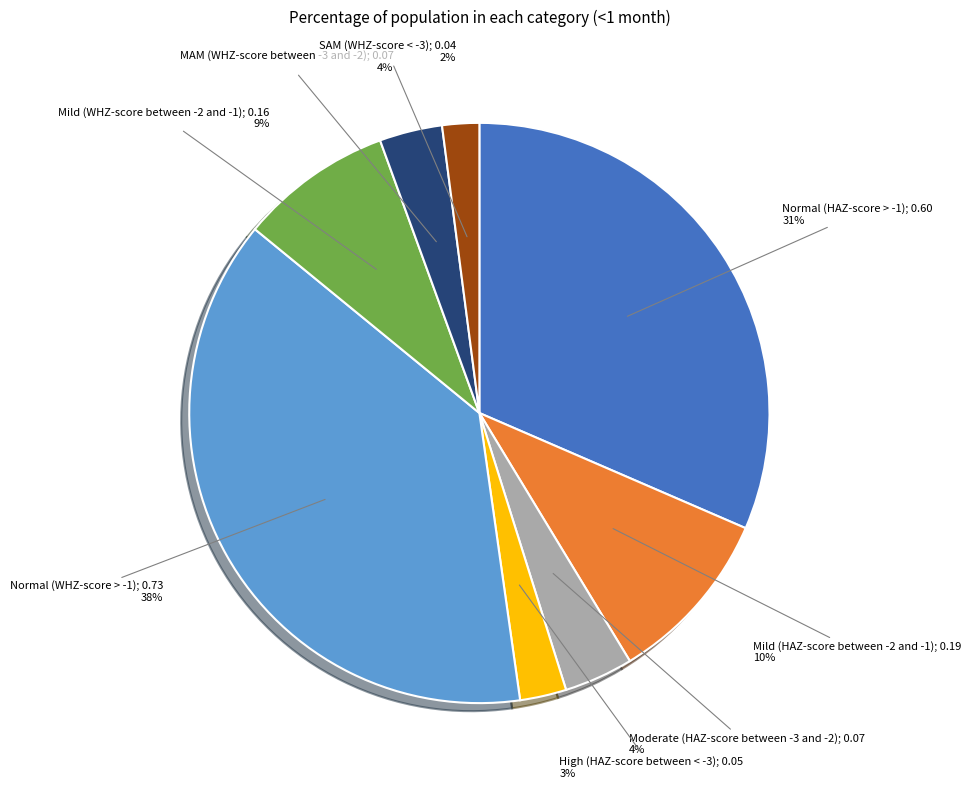

Does any single category account for the majority?

No